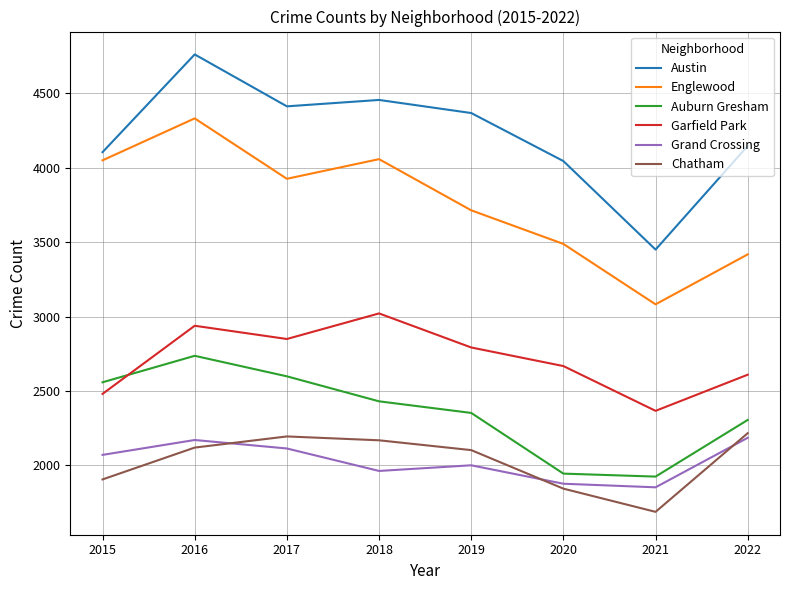

Which series has the largest range (max minus min)?

Austin